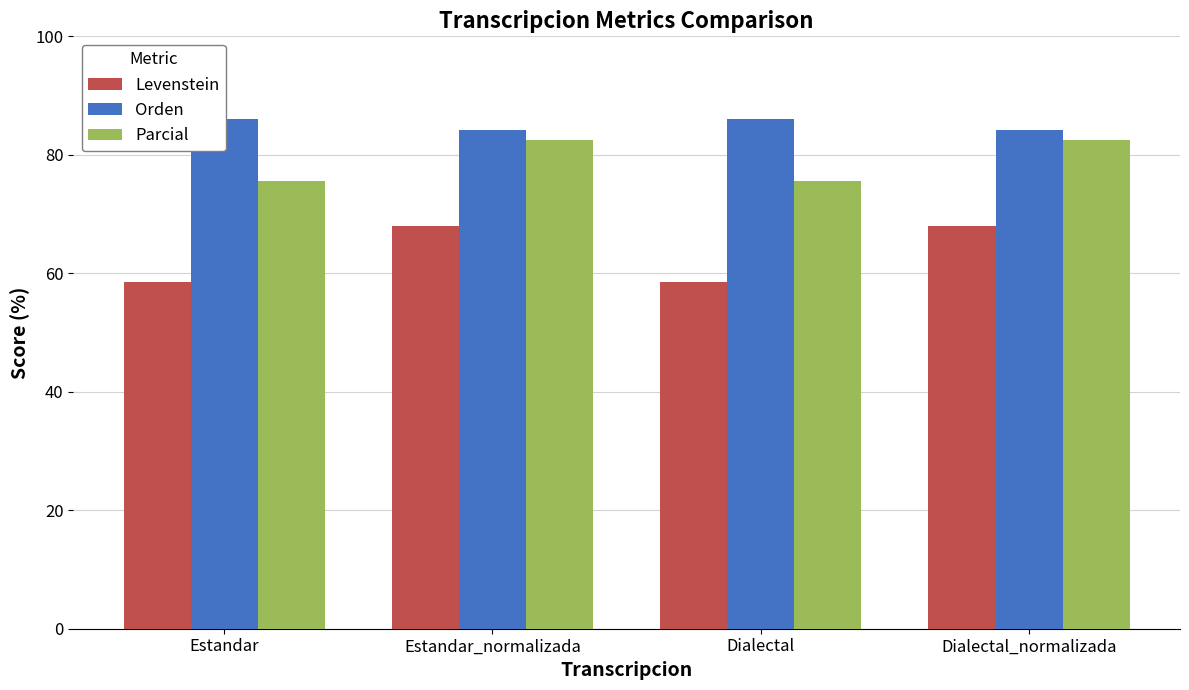

What is the greatest value displayed?

86.0